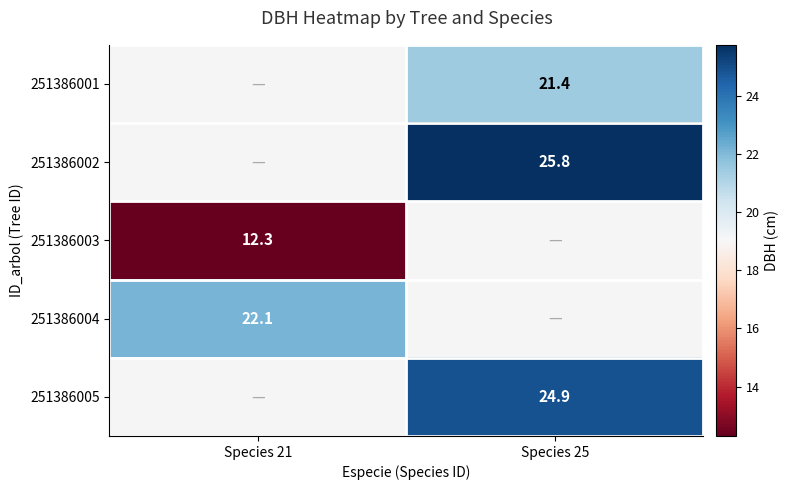

The 251386005 series shows 11.2 at Species 25. True or false?

False